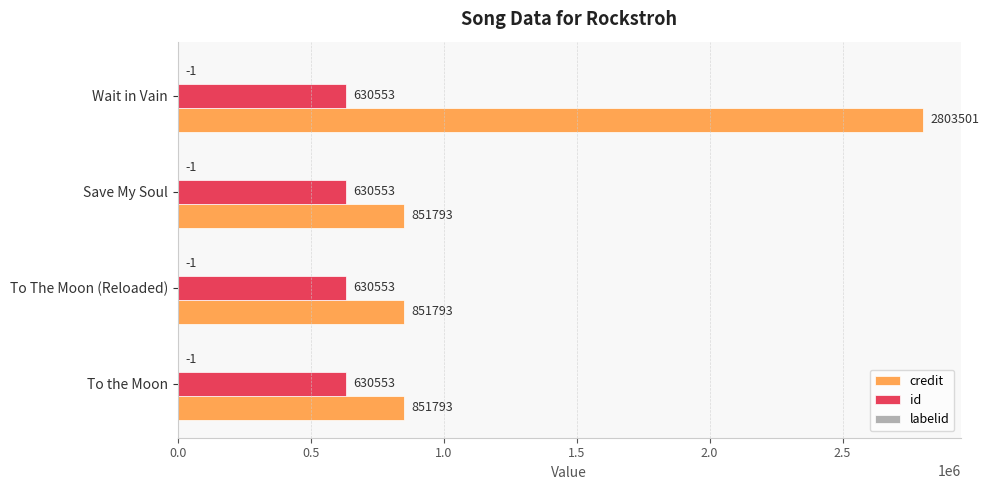

Which series changed the most between To the Moon and Wait in Vain?

credit